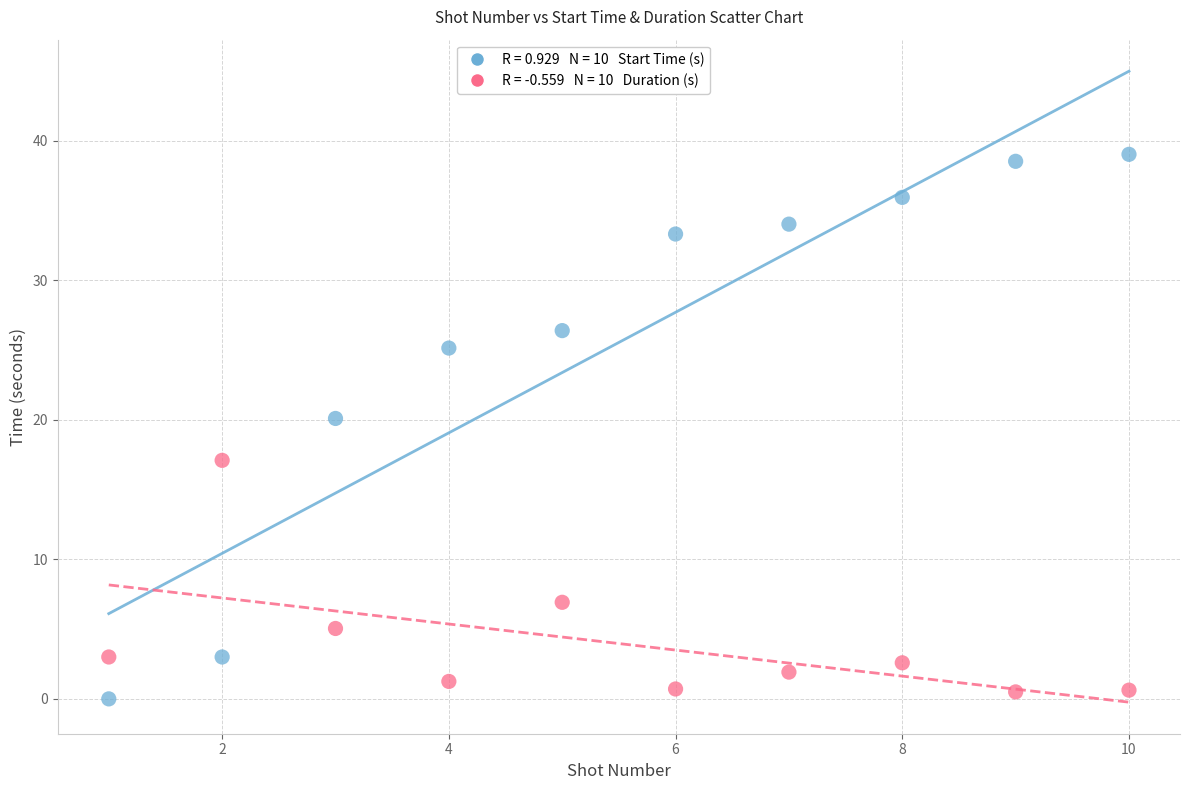

Across all data points, what is the range of X values (max minus min)?

9.0